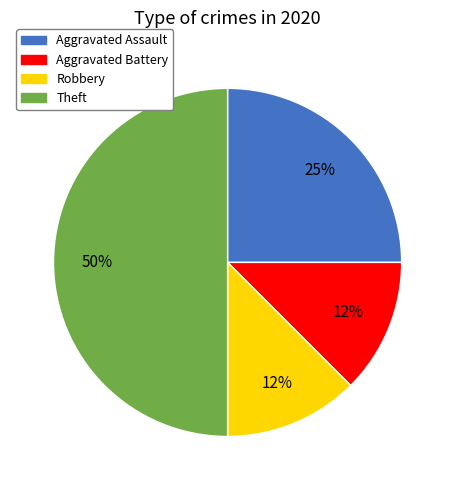

The Aggravated Assault slice represents 25% of the pie. True or false?

True